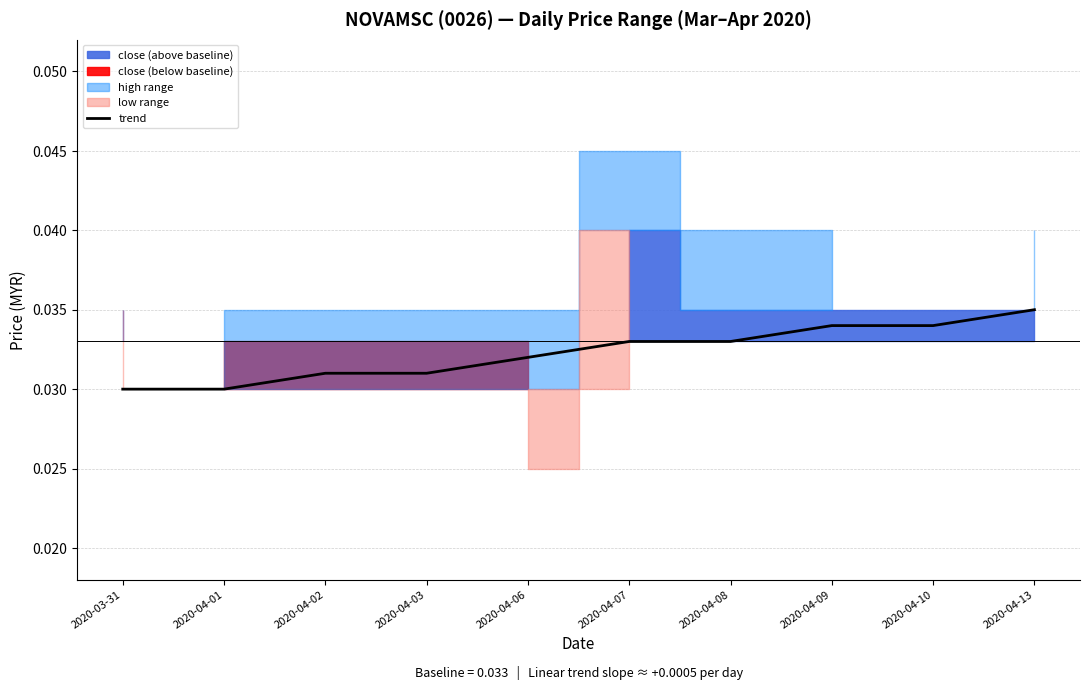

List the labels in order of value, smallest first.

2020-03-31, 2020-04-01, 2020-04-02, 2020-04-03, 2020-04-06, 2020-04-07, 2020-04-08, 2020-04-09, 2020-04-10, 2020-04-13